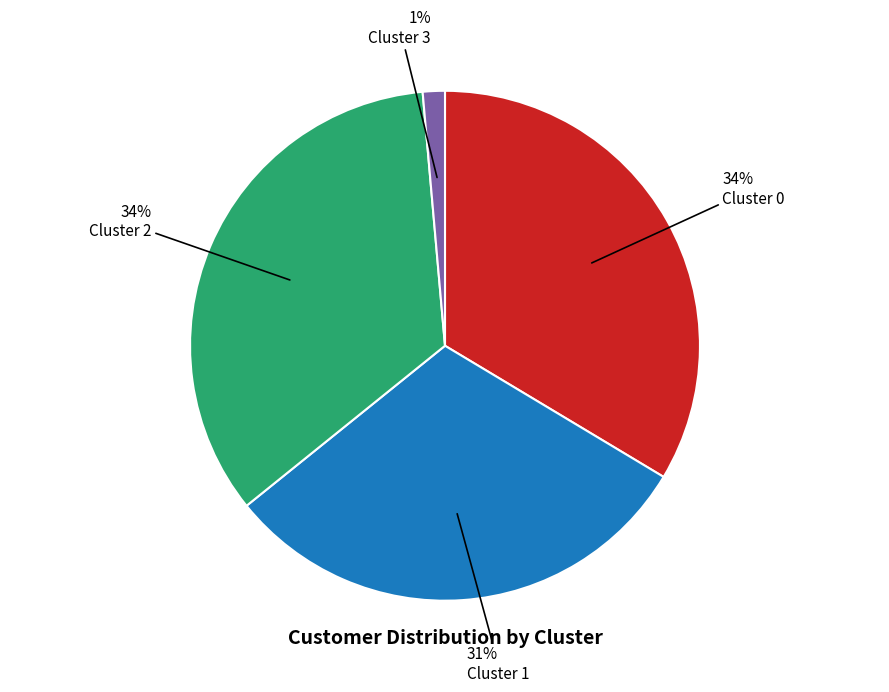

What is the ratio of the value at Cluster 0 to the value at Cluster 1?

1.1